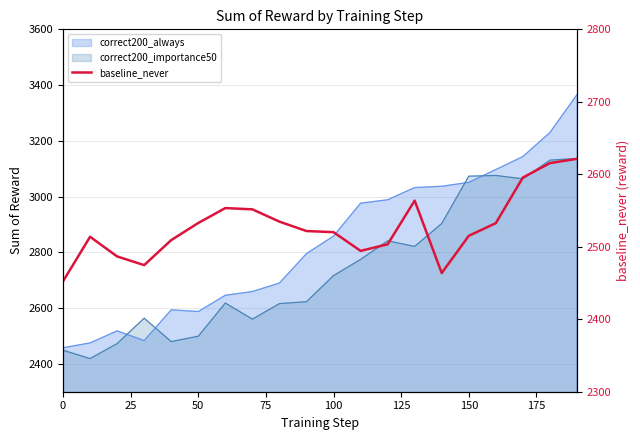

Count the number of categories in the chart.

20